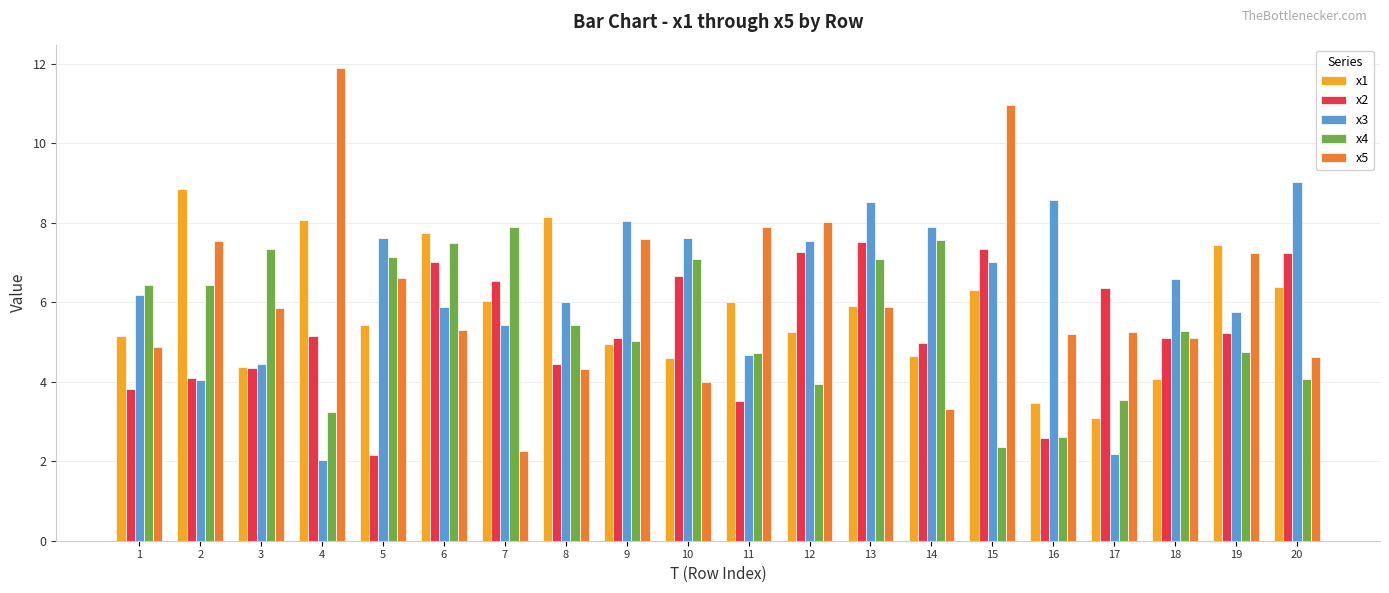

What is the difference between the second highest and second lowest values in the x4 series?

5.0